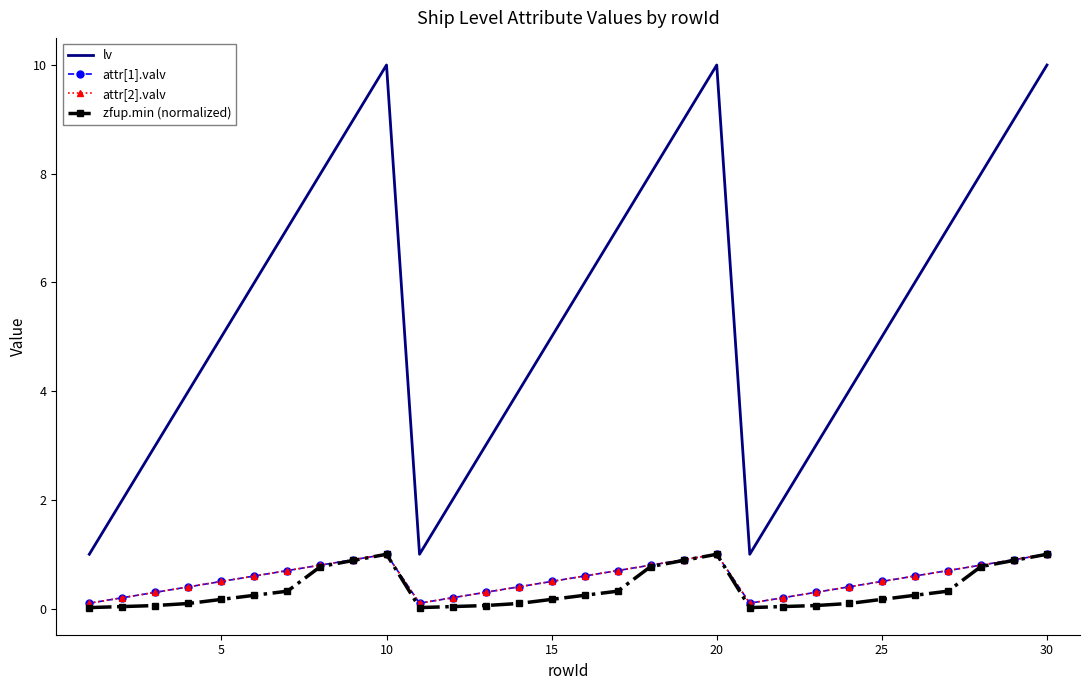

What is the maximum value shown in the chart?

10.0